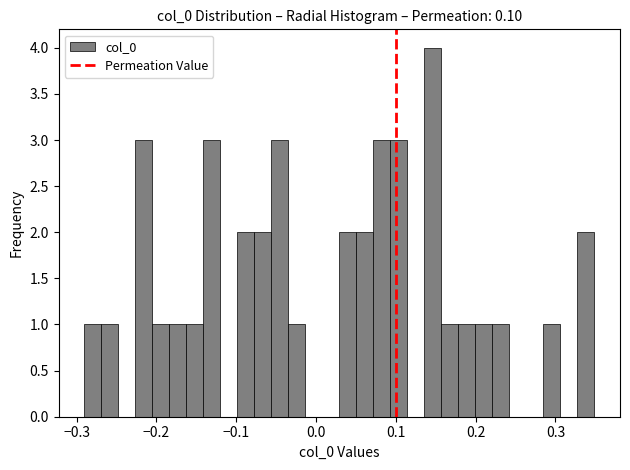

Read against the x-axis, roughly where is the centre of the tallest bar?

0.15